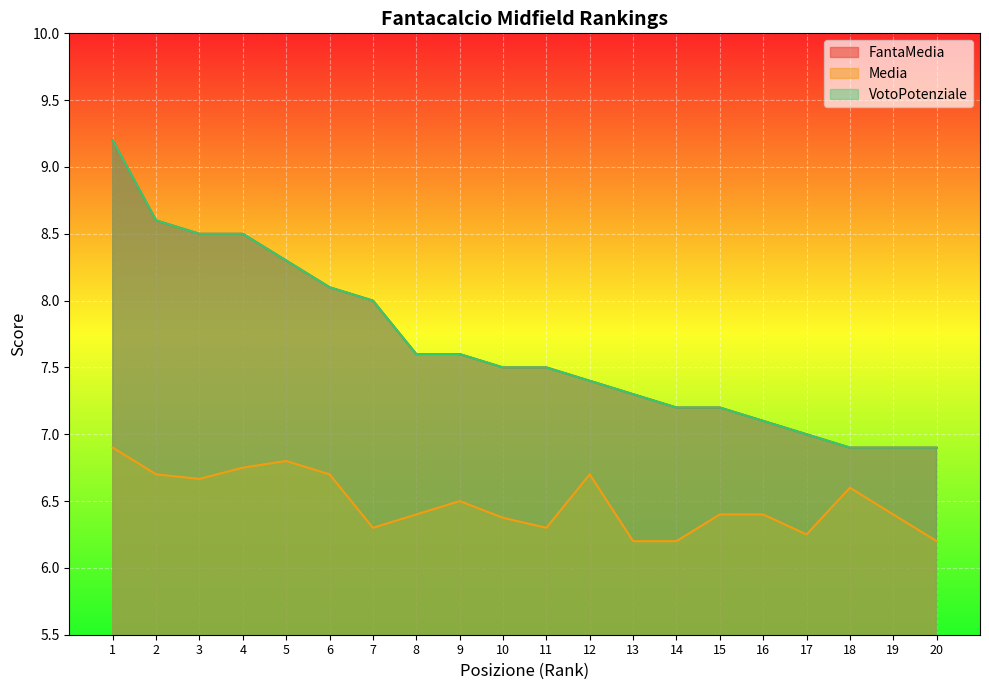

What is the maximum value shown in the chart?

9.2